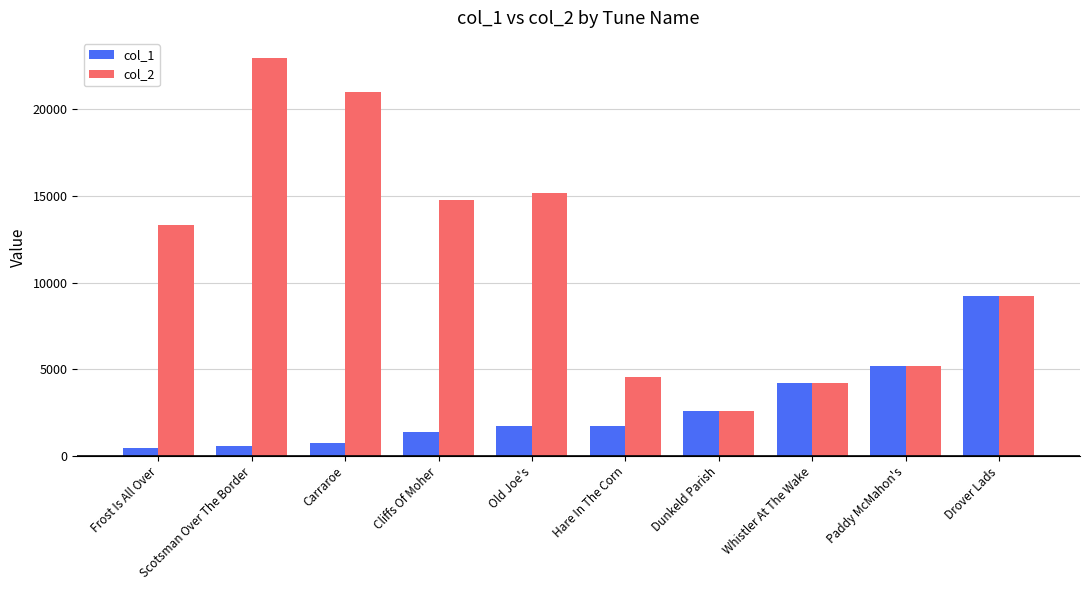

What are all the series names shown in the legend?

col_1, col_2